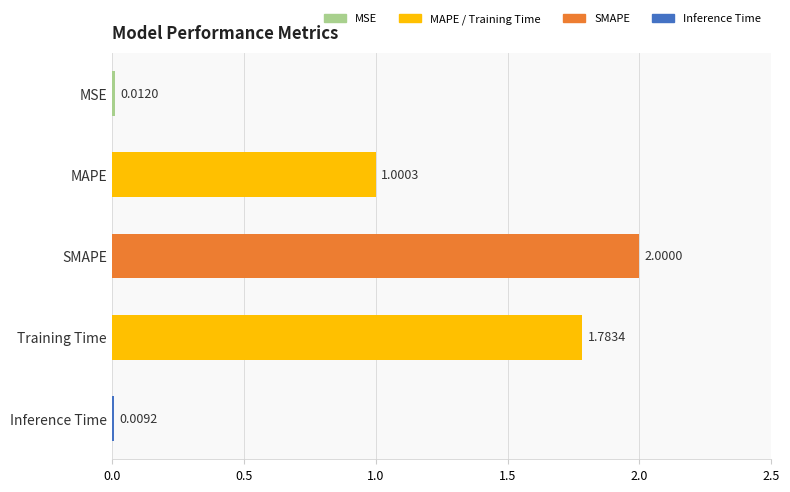

Which category has the highest value across all series?

SMAPE